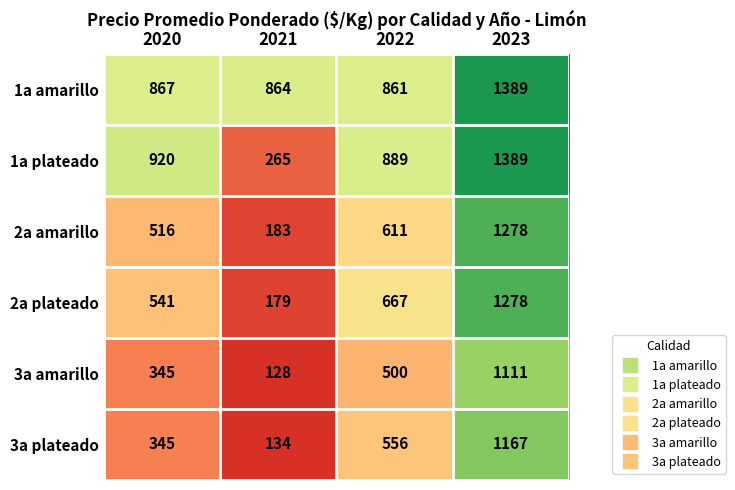

What is the total value across all series at 2021?

1753